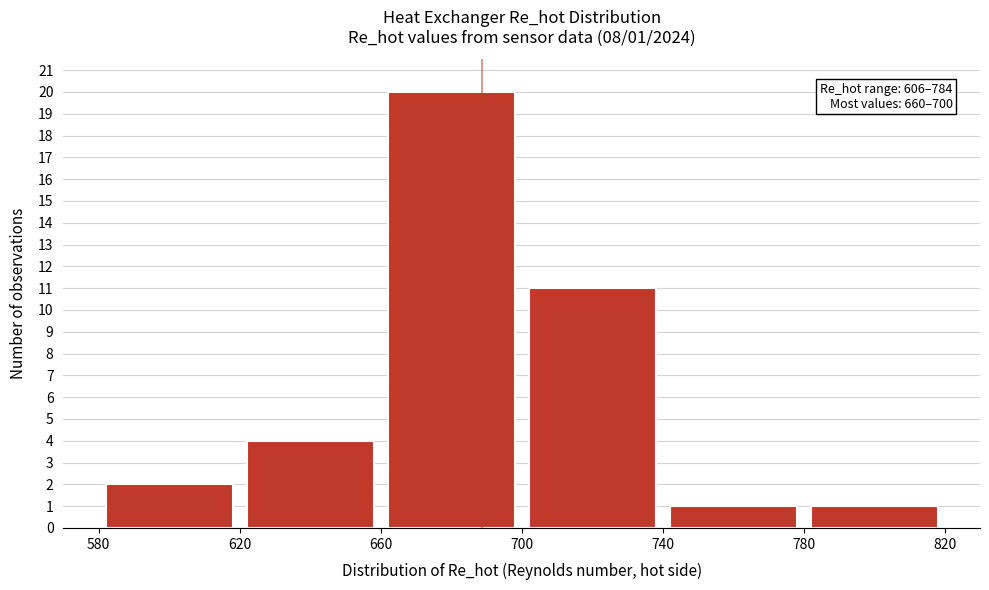

Which range on the x-axis has the tallest bar?

660 to 700